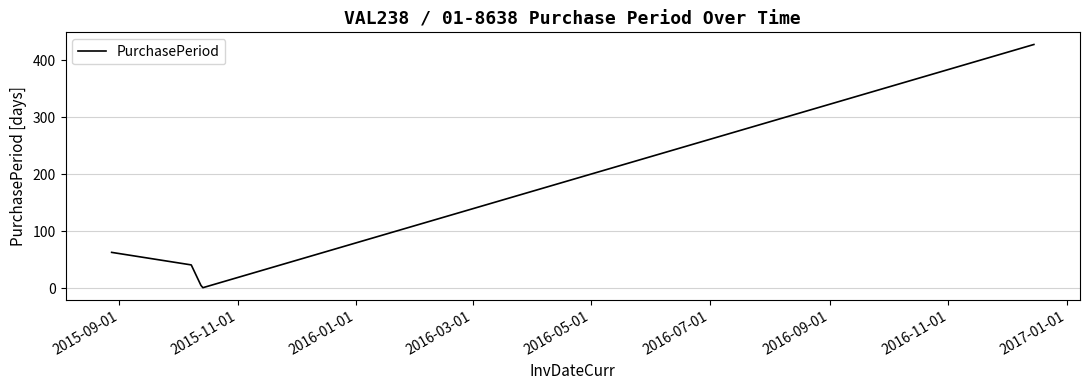

How many interior local valleys (lower than both neighbors) does the data have?

1